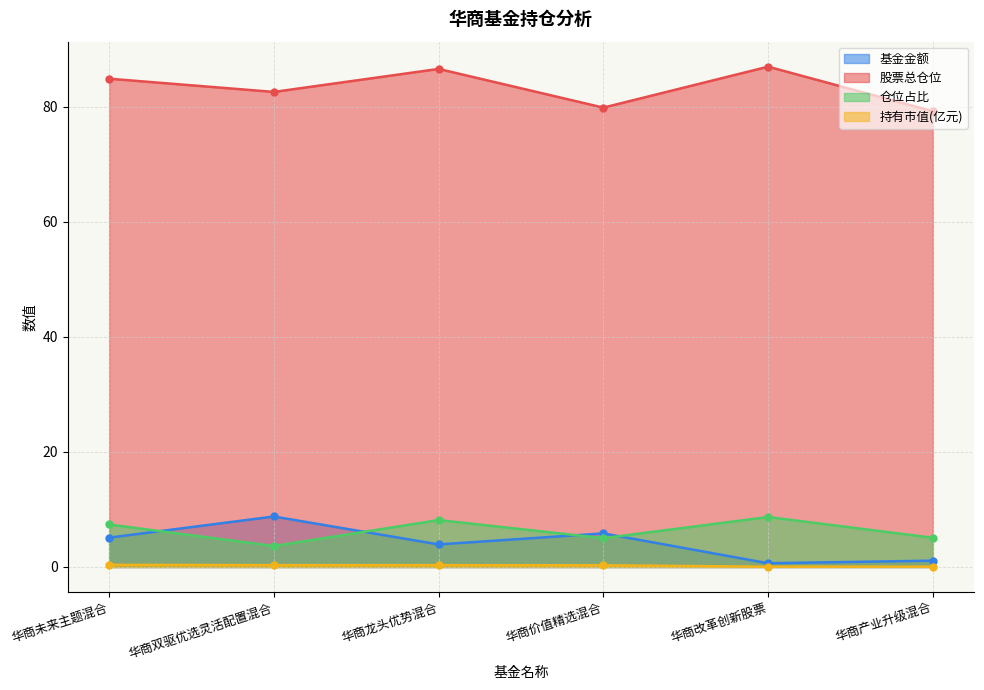

In 股票总仓位, how many points are higher than both neighbors (excluding endpoints)?

2